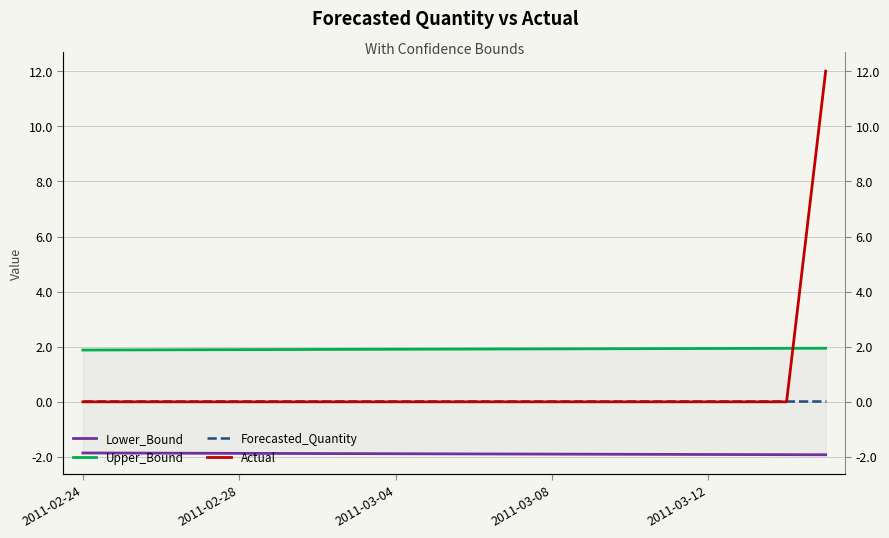

Is it true that Lower_Bound equals -3.1 at 2011-03-08?

False